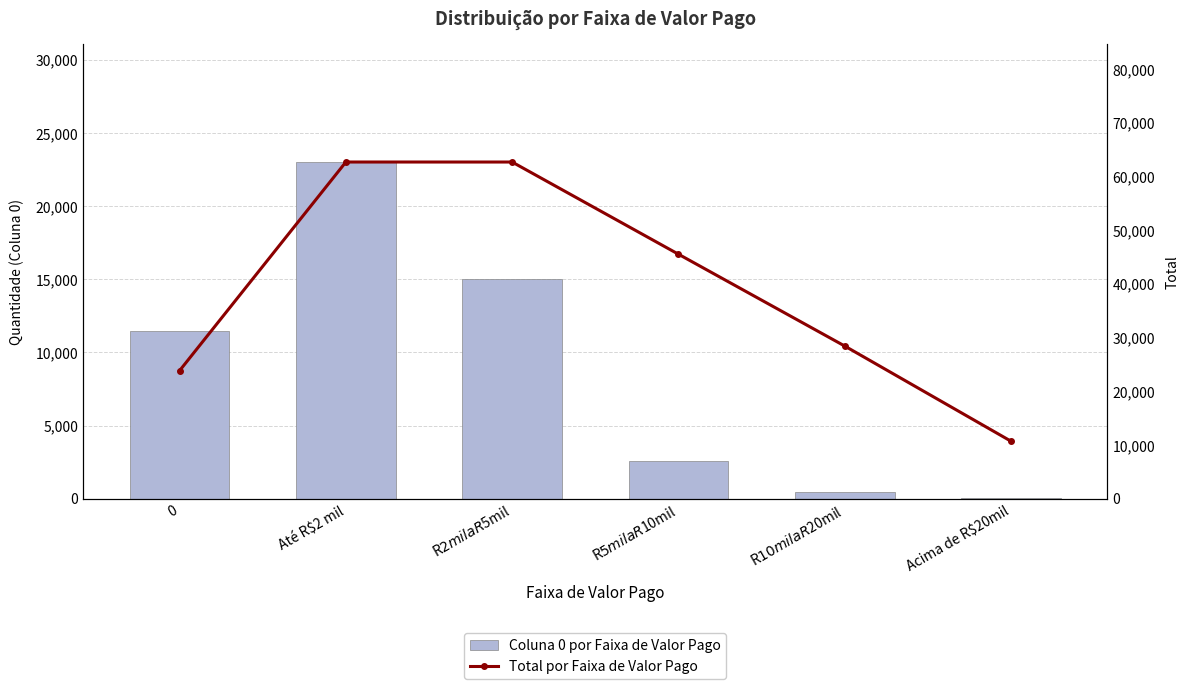

At which category is the sum across all series the highest?

Até R$2 mil